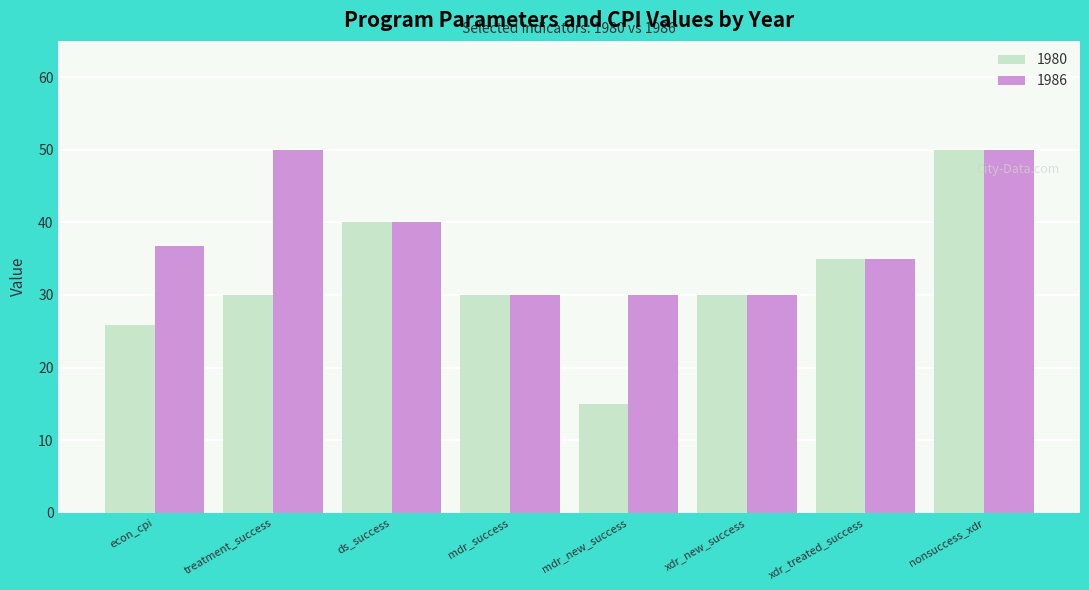

At how many categories does at least one series exceed 28?

8